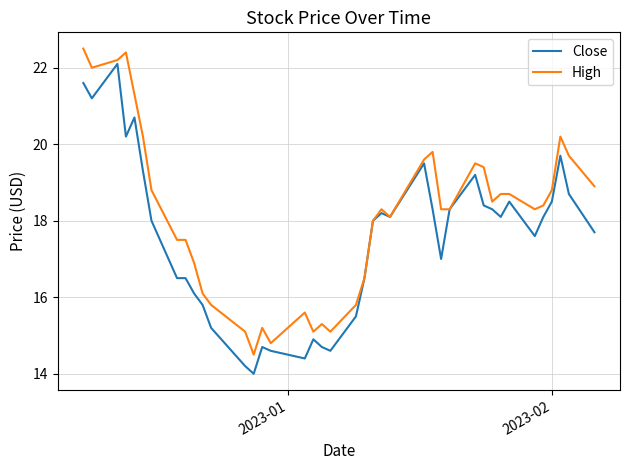

Reading left to right, list all the values displayed in this chart.

Close: 21.6	21.2	22.1	20.2	20.7	19.3	18.0	16.5	16.5	16.1	15.8	15.2	14.2	14.0	14.7	14.6	14.4	14.9	14.7	14.6	15.5	16.5	18.0	18.2	18.1	19.5	18.3	17.0	18.3	19.2	18.4	18.3	18.1	18.5	17.6	18.1	18.5	19.7	18.7	17.7
High: 22.5	22.0	22.2	22.4	21.3	20.2	18.8	17.5	17.5	16.9	16.1	15.8	15.1	14.5	15.2	14.8	15.6	15.1	15.3	15.1	15.8	16.5	18.0	18.3	18.1	19.6	19.8	18.3	18.3	19.5	19.4	18.5	18.7	18.7	18.3	18.4	18.8	20.2	19.7	18.9